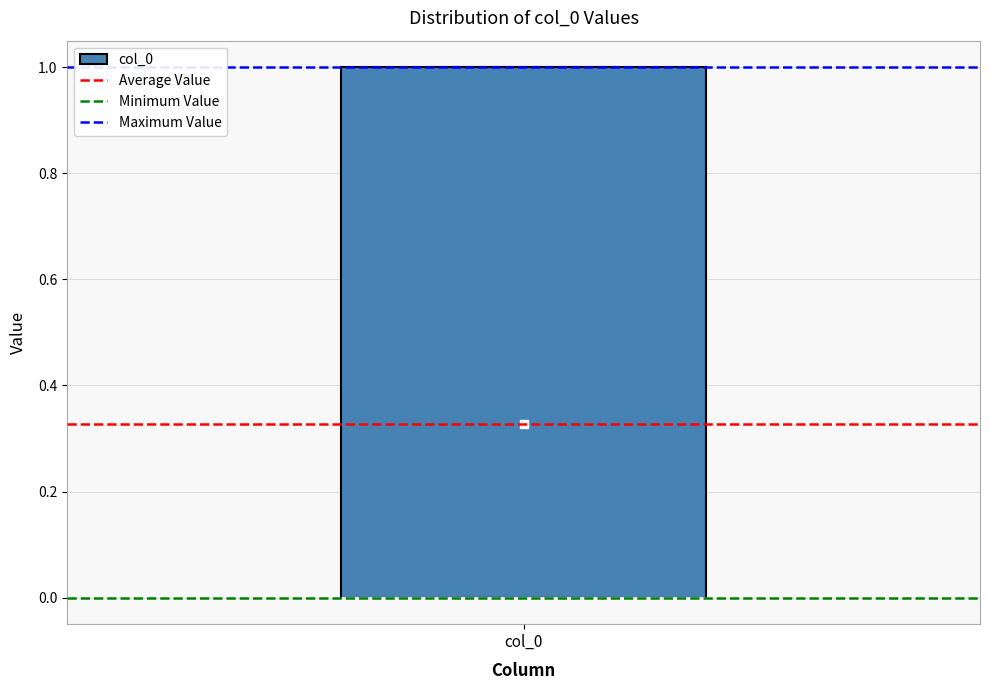

Transcribe this box plot: give where the median line is, the range the box spans, and where the two whiskers end, as read against the y-axis. The values are not printed on the chart, so give them approximately, as read against the axis.

median 0 (drawn on the box's lower edge), box 0 to 1, whiskers 0 to 1